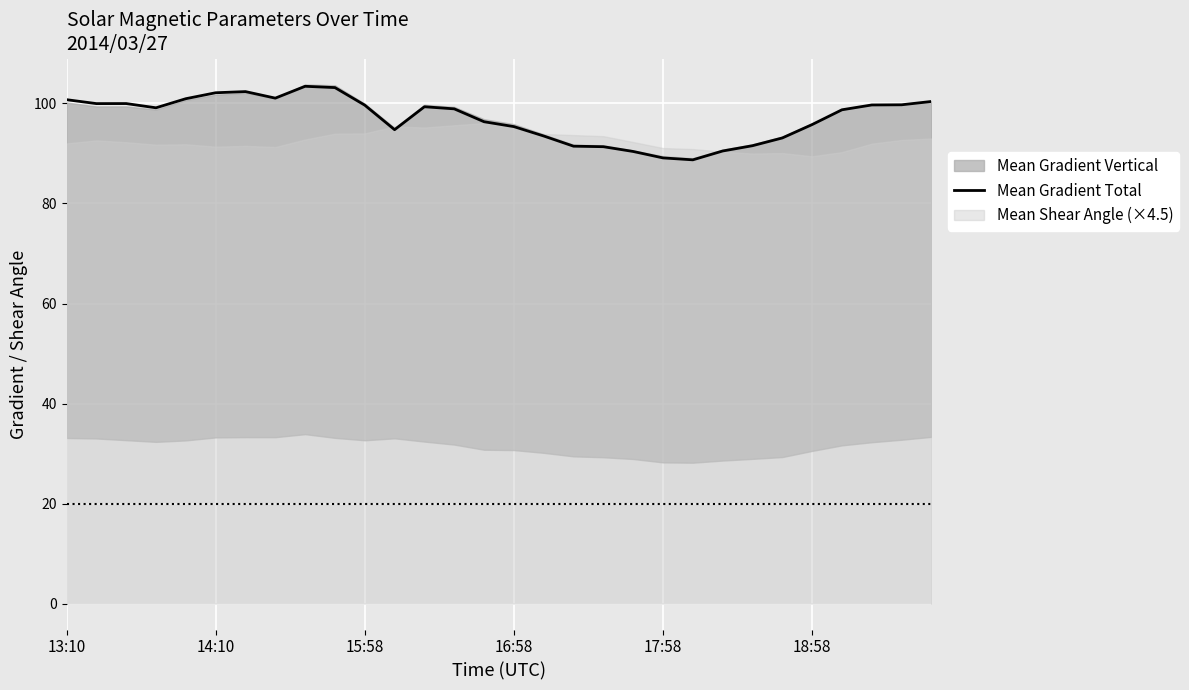

What is the change in value from 15 to 22?

-4.9